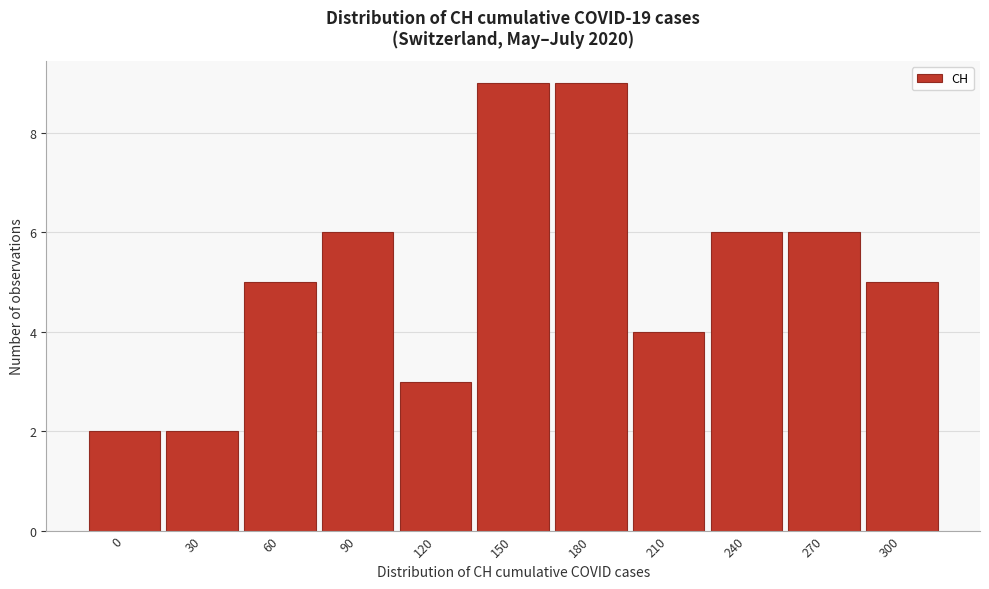

Reading left to right, list all the values displayed in this chart.

0=2	30=2	60=5	90=6	120=3	150=9	180=9	210=4	240=6	270=6	300=5